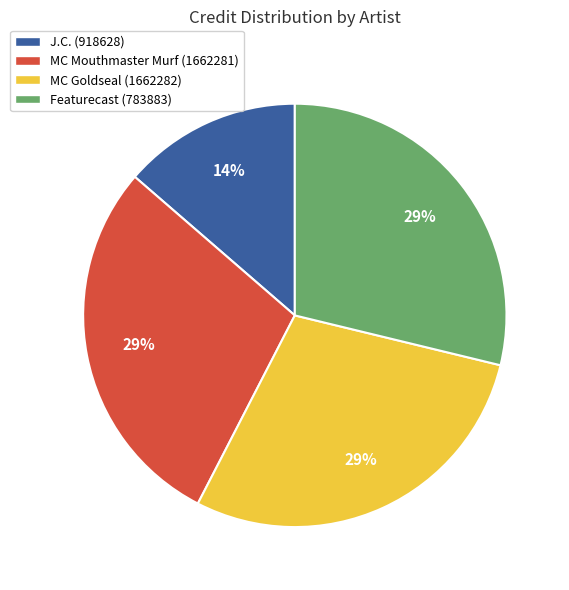

Count the number of slices in the pie.

4